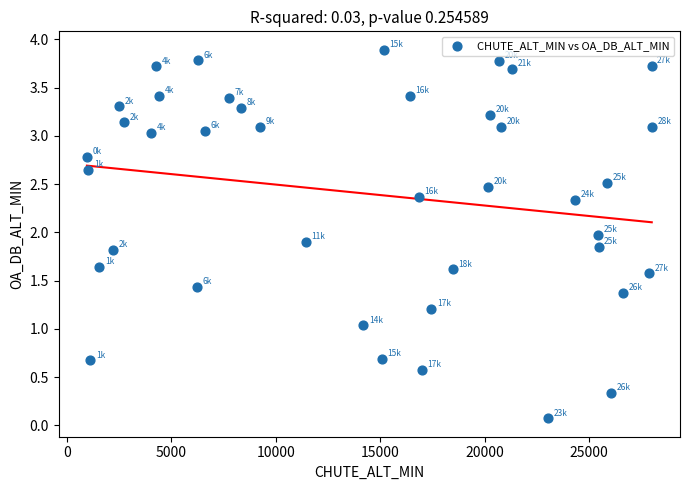

What is the range of X values (max minus min)?

27053.0